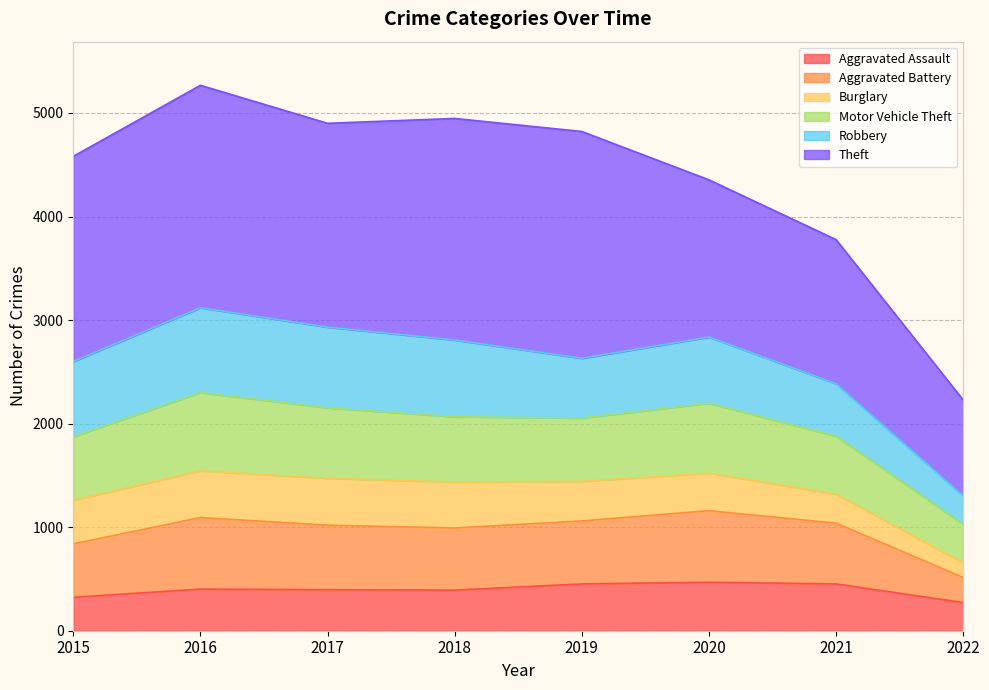

The value of Aggravated Assault at 2022 is 272. True or false?

True